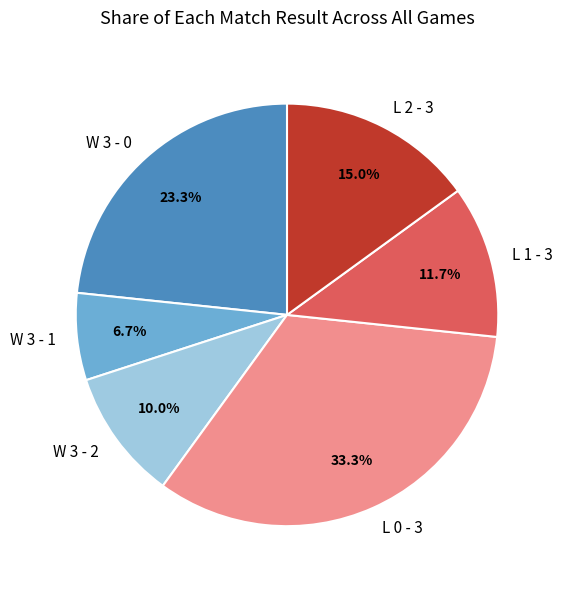

Is it true that W 3 - 1 is 7% of the pie?

True